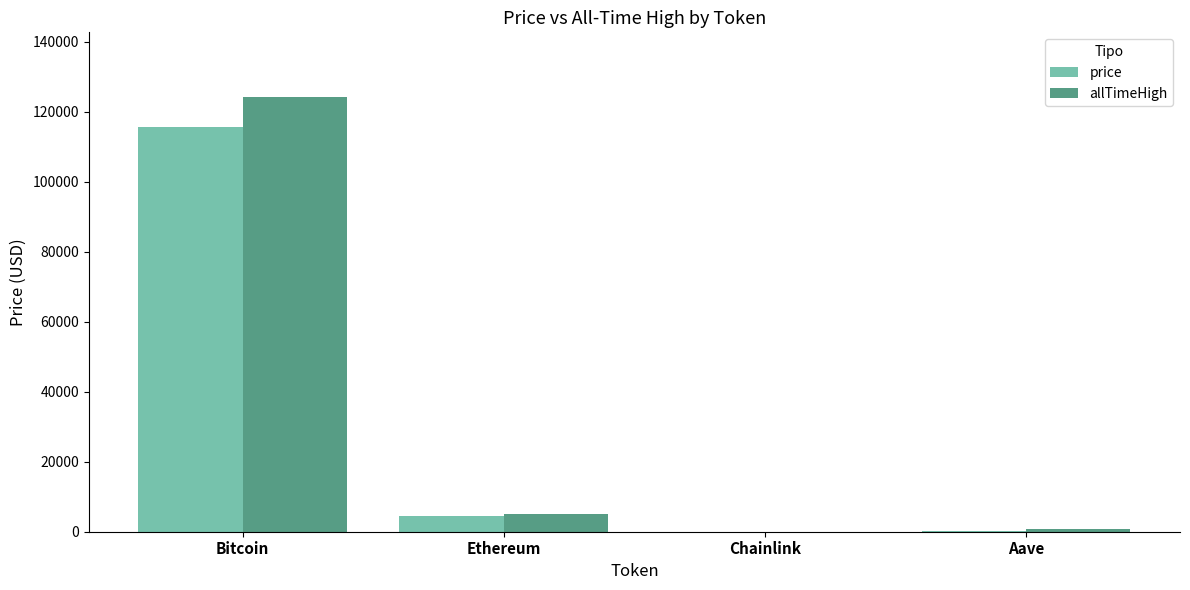

At which category is the sum across all series the highest?

Bitcoin